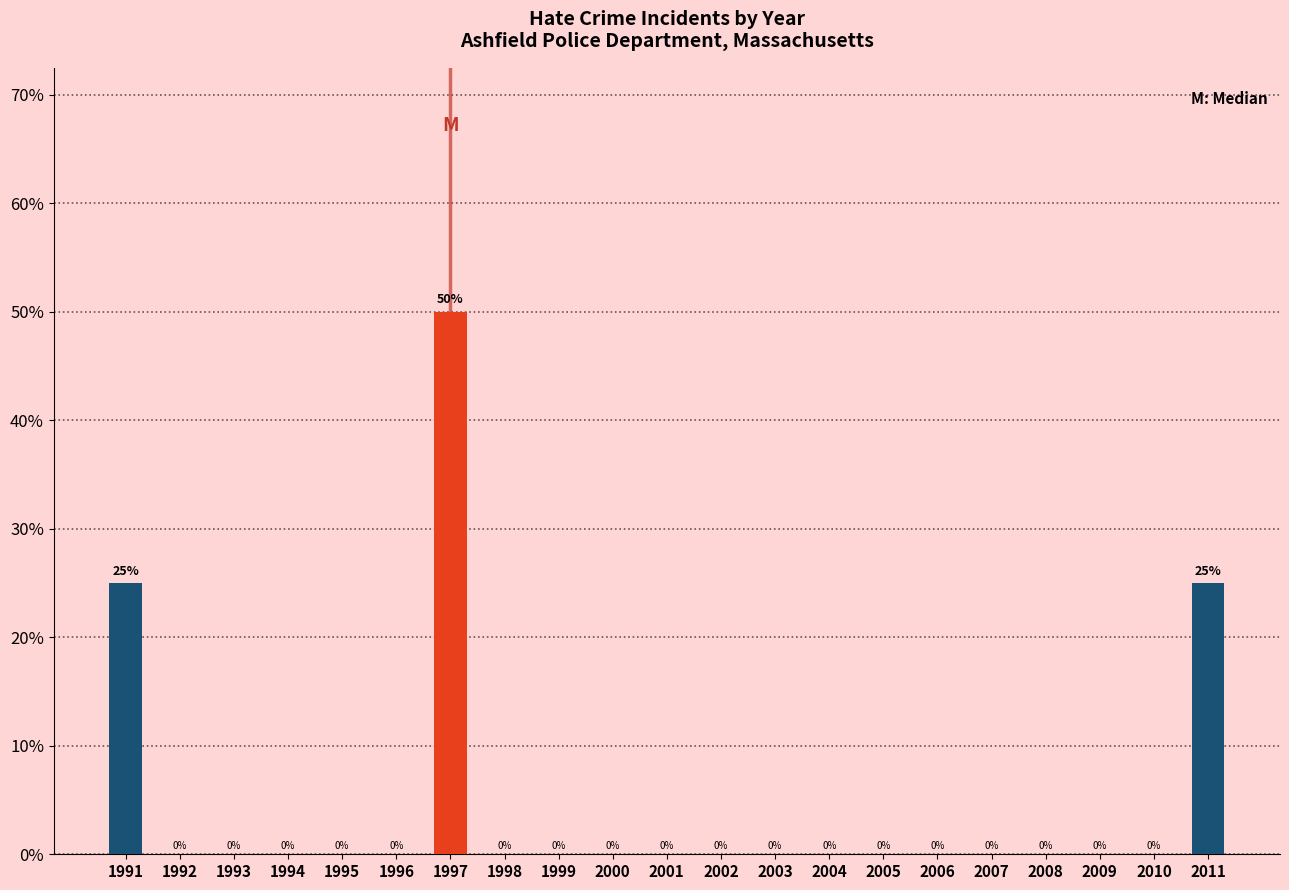

Reading left to right, transcribe all the data shown in this chart.

1991=25	1992=0	1993=0	1994=0	1995=0	1996=0	1997=50	1998=0	1999=0	2000=0	2001=0	2002=0	2003=0	2004=0	2005=0	2006=0	2007=0	2008=0	2009=0	2010=0	2011=25